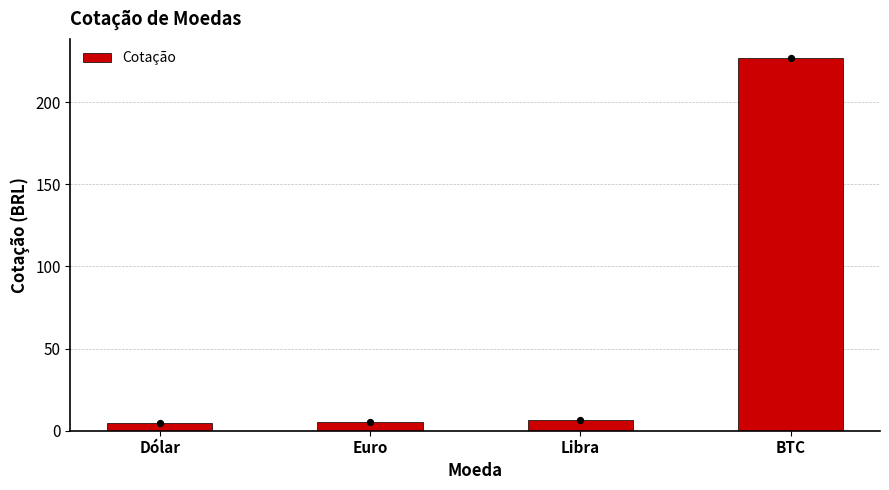

Approximately how many times larger is the value at Dólar compared to Libra?

0.8